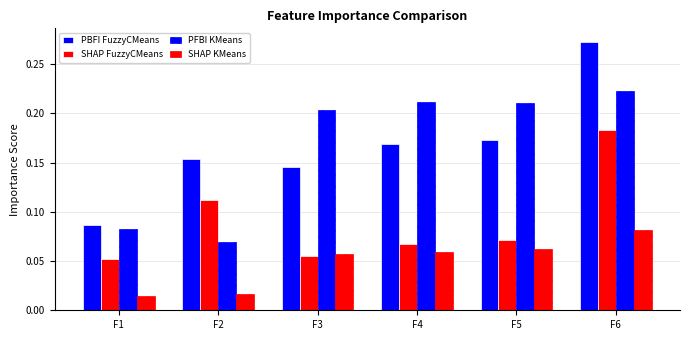

Which series has the largest total across all categories?

PFBI KMeans